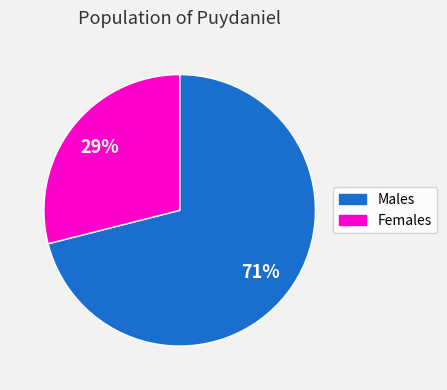

To the nearest percent, what is the difference between the largest and smallest slice percentages?

42%